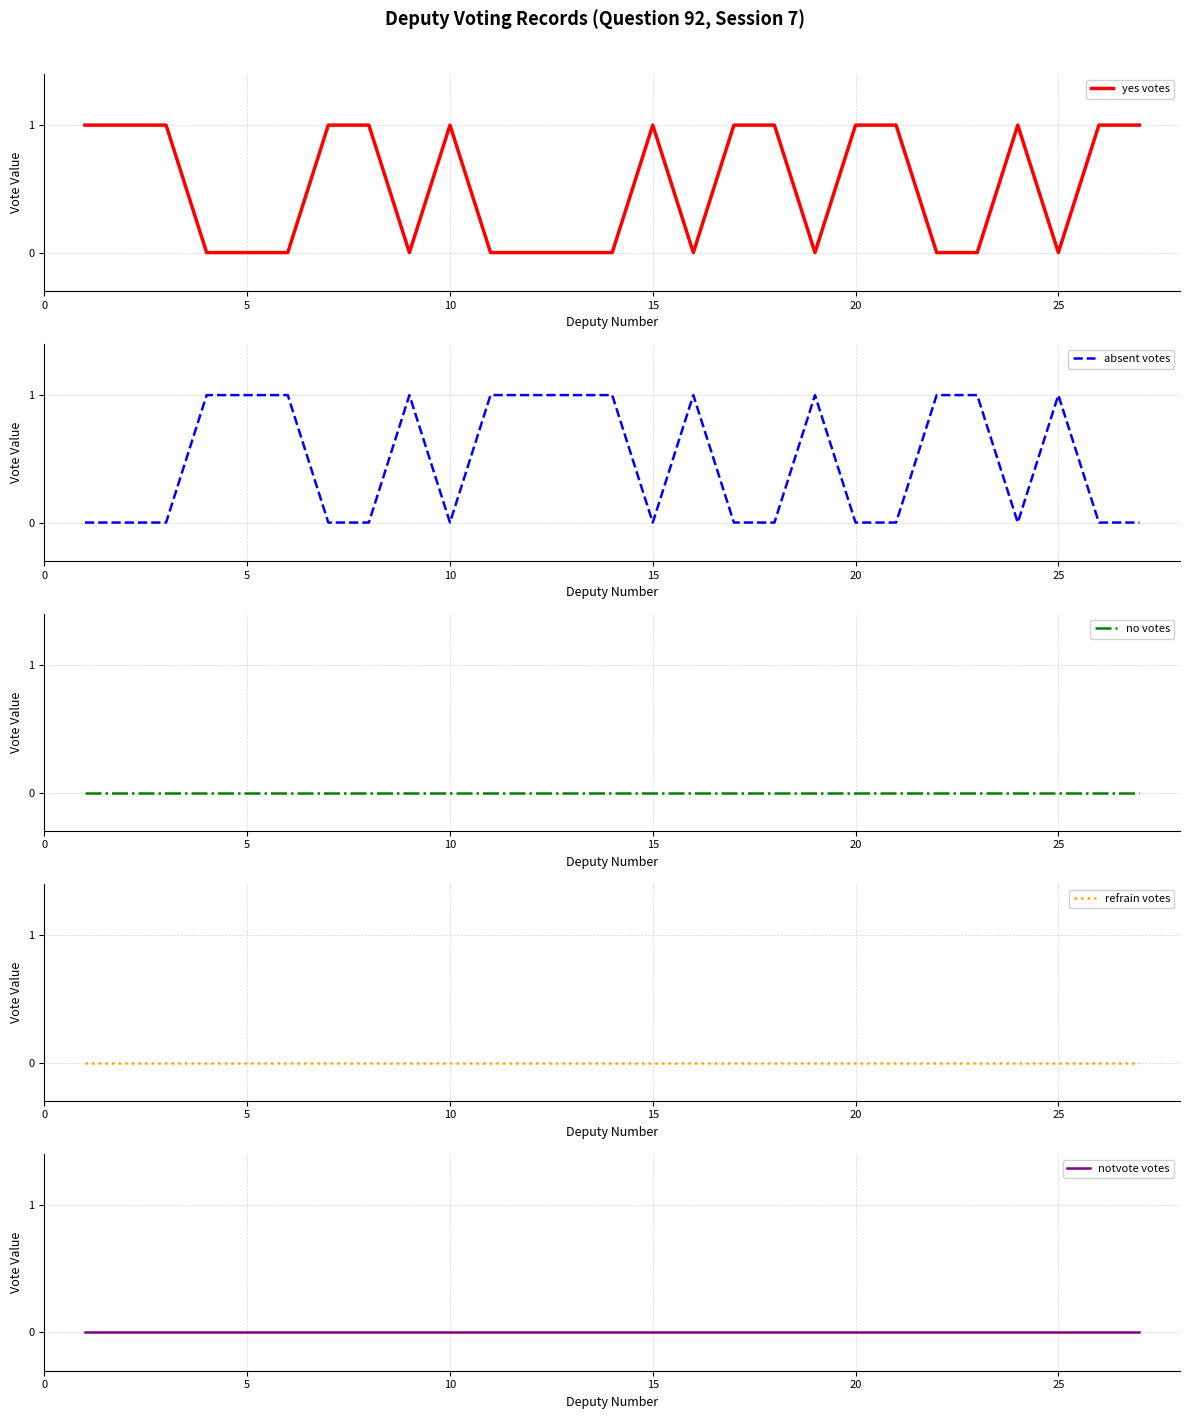

At how many categories does at least one series exceed 0?

27